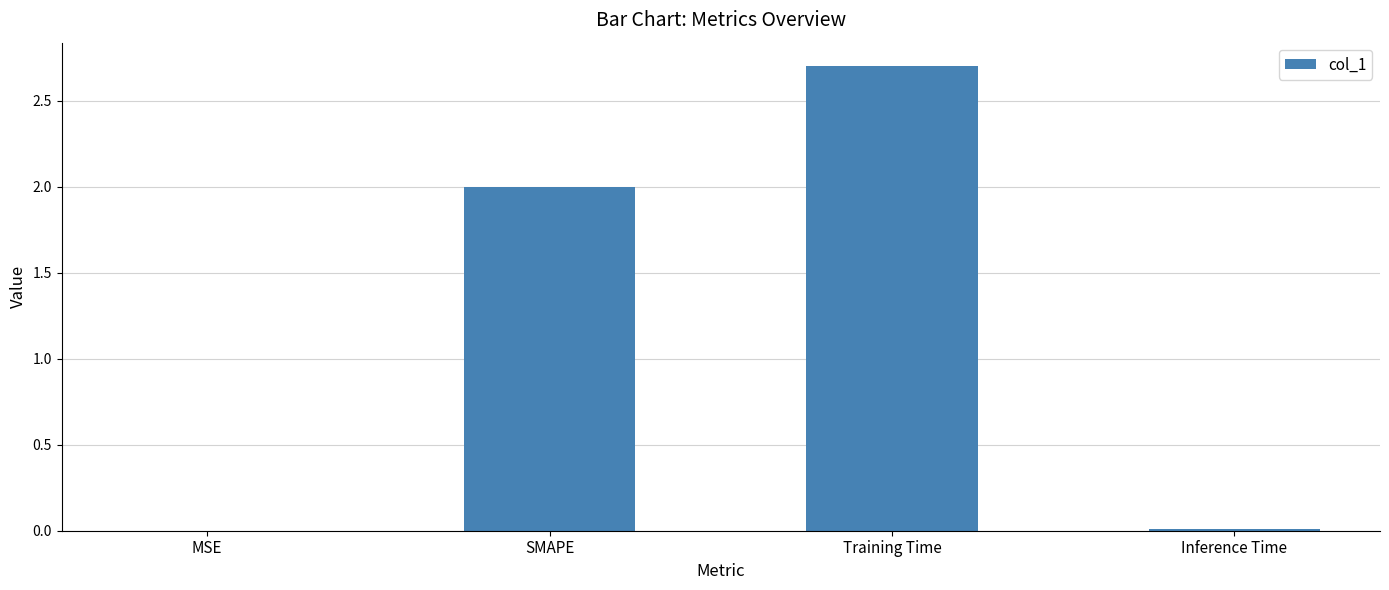

At which category does the chart reach its peak across all series?

Training Time